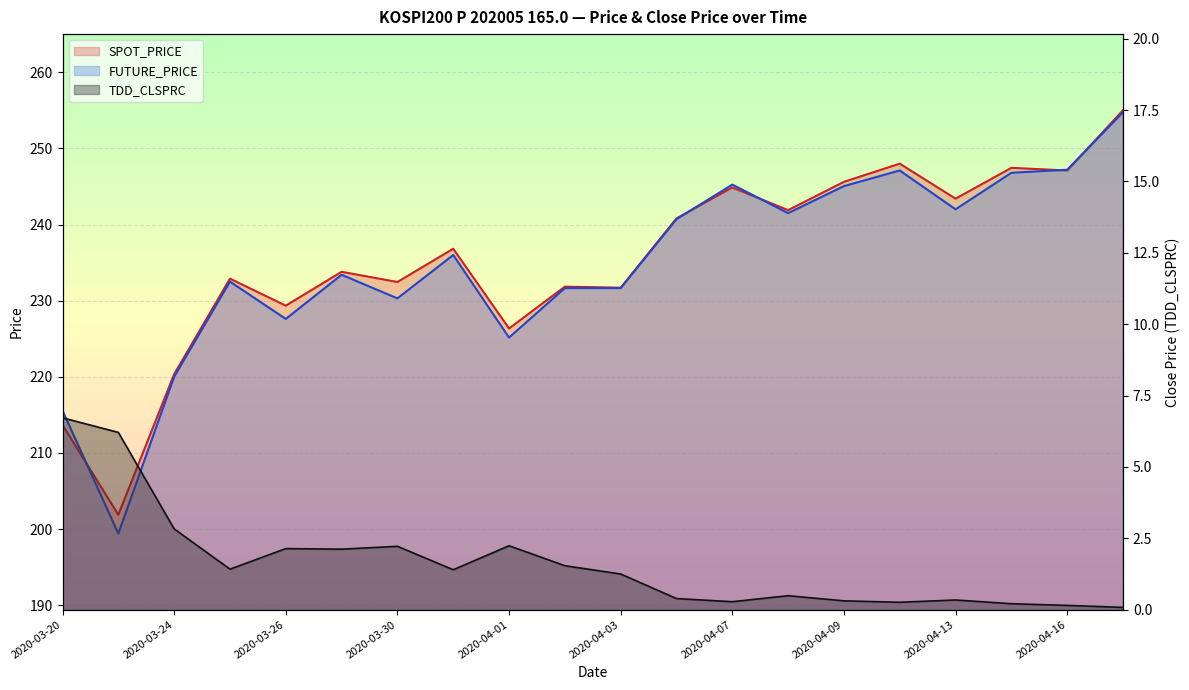

What is the minimum value for TDD_CLSPRC?

0.1